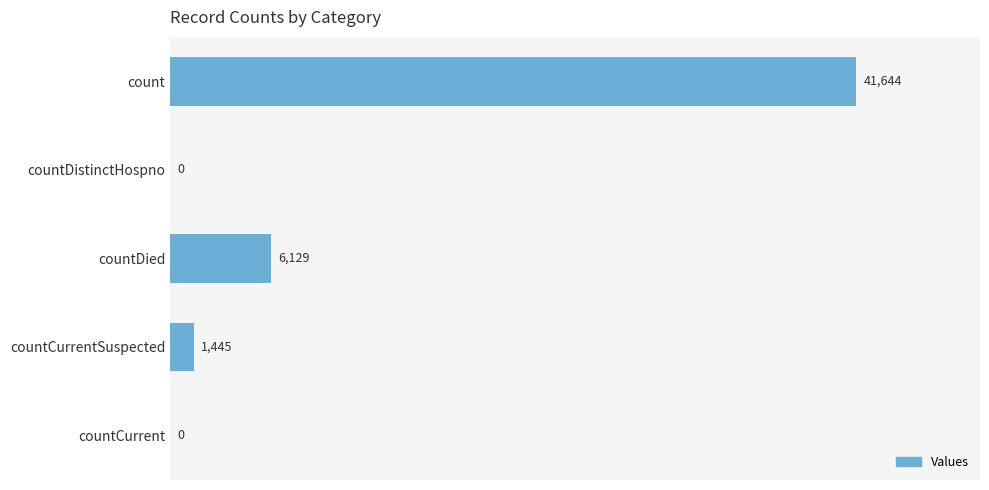

How many data points does each series have?

5